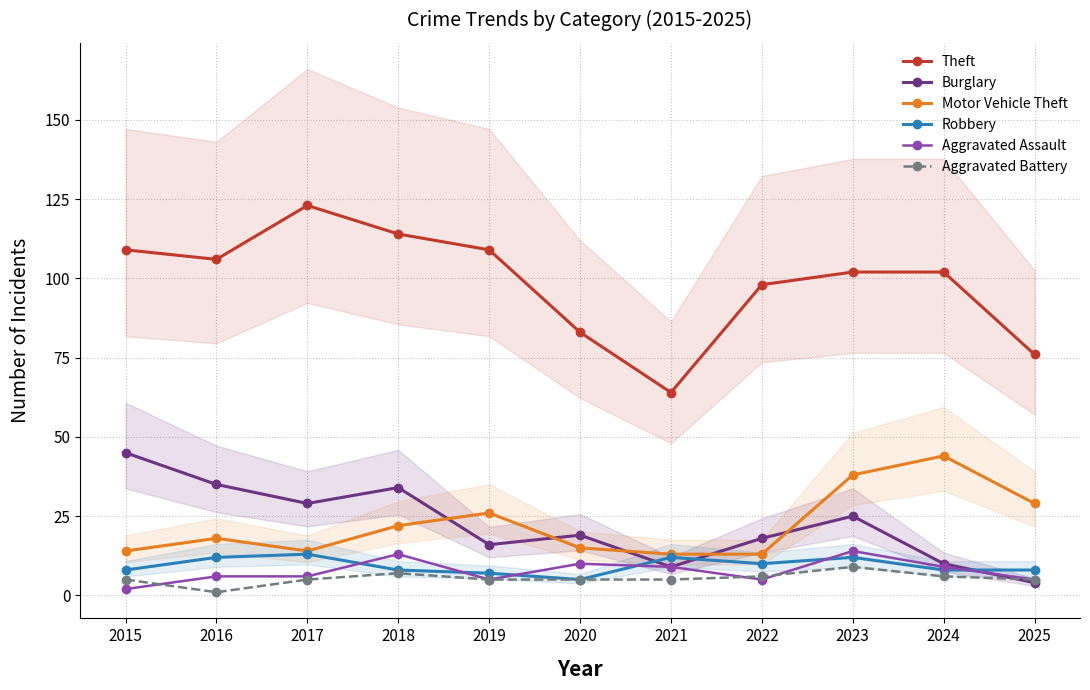

Is it true that Burglary equals 9 at 2021?

True